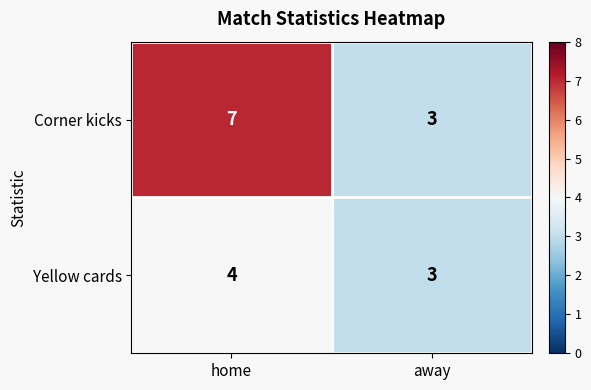

Which series has the largest total across all categories?

Corner kicks